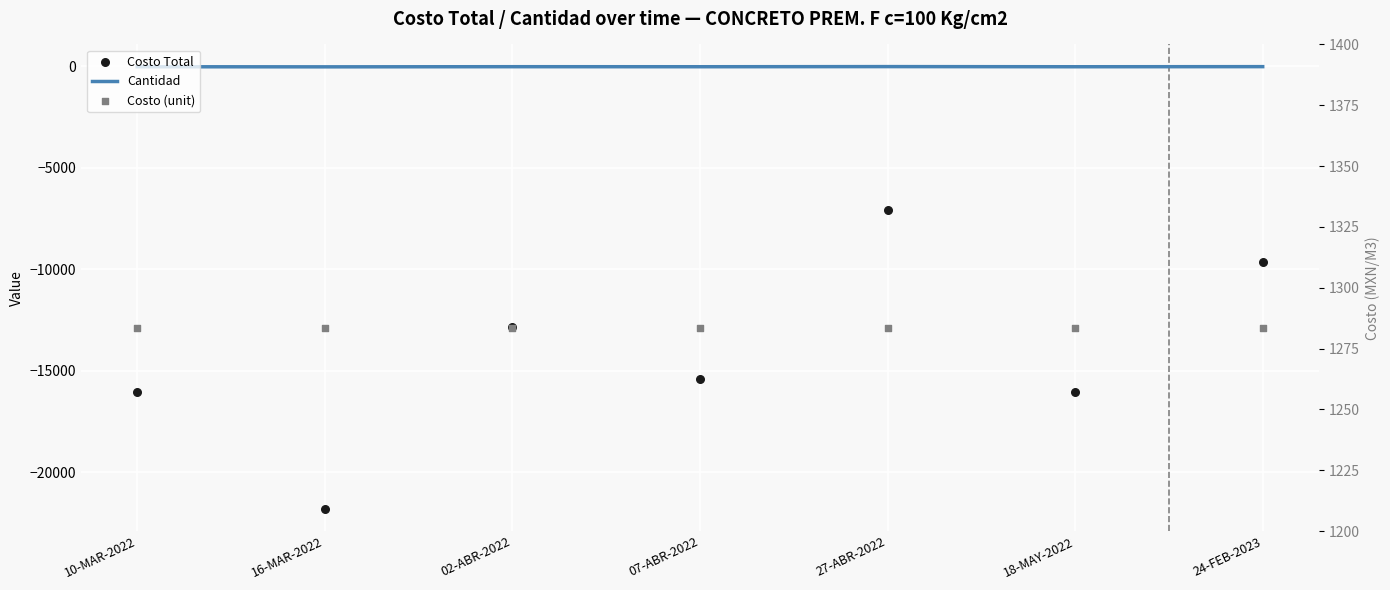

What are all the series names shown in the legend?

Cantidad, Costo Total, Costo (unit)